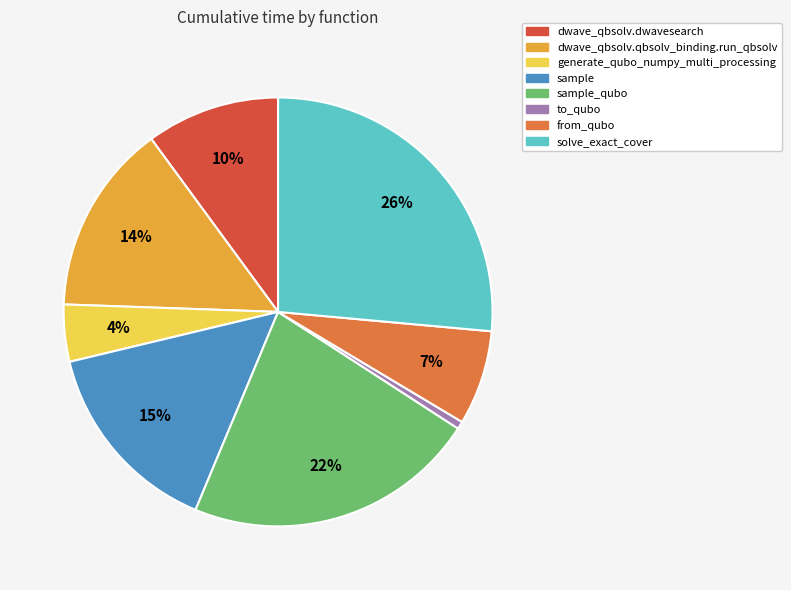

Is there any slice that represents more than half of the pie?

No